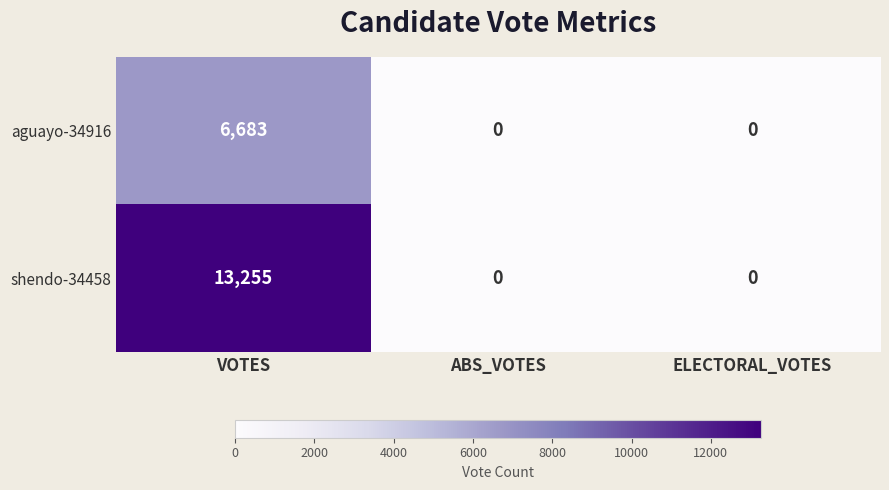

List the series in order of their peak value, highest first.

shendo-34458, aguayo-34916